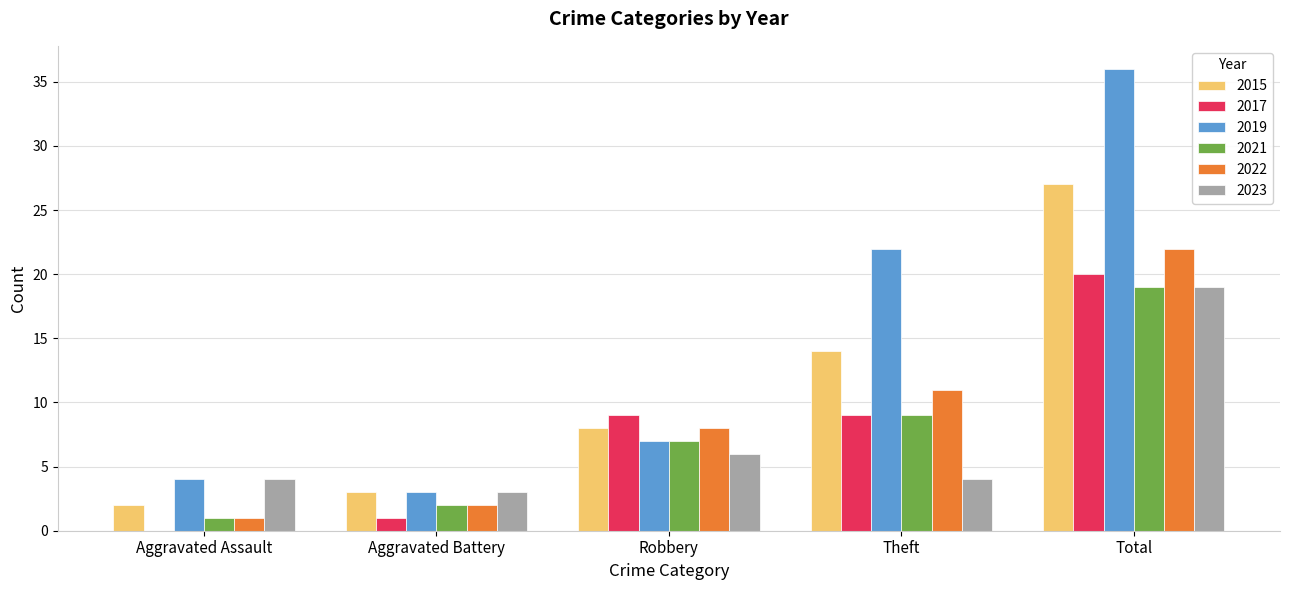

What is the total value across all series at Aggravated Assault?

12